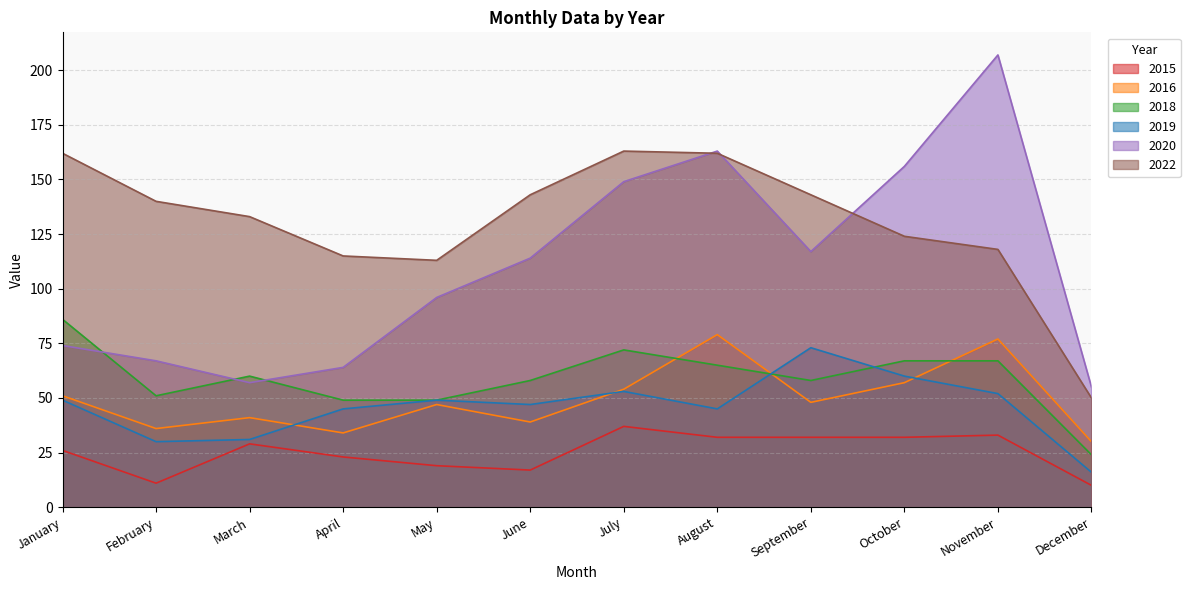

What is the spread (max minus min) of values at February?

129